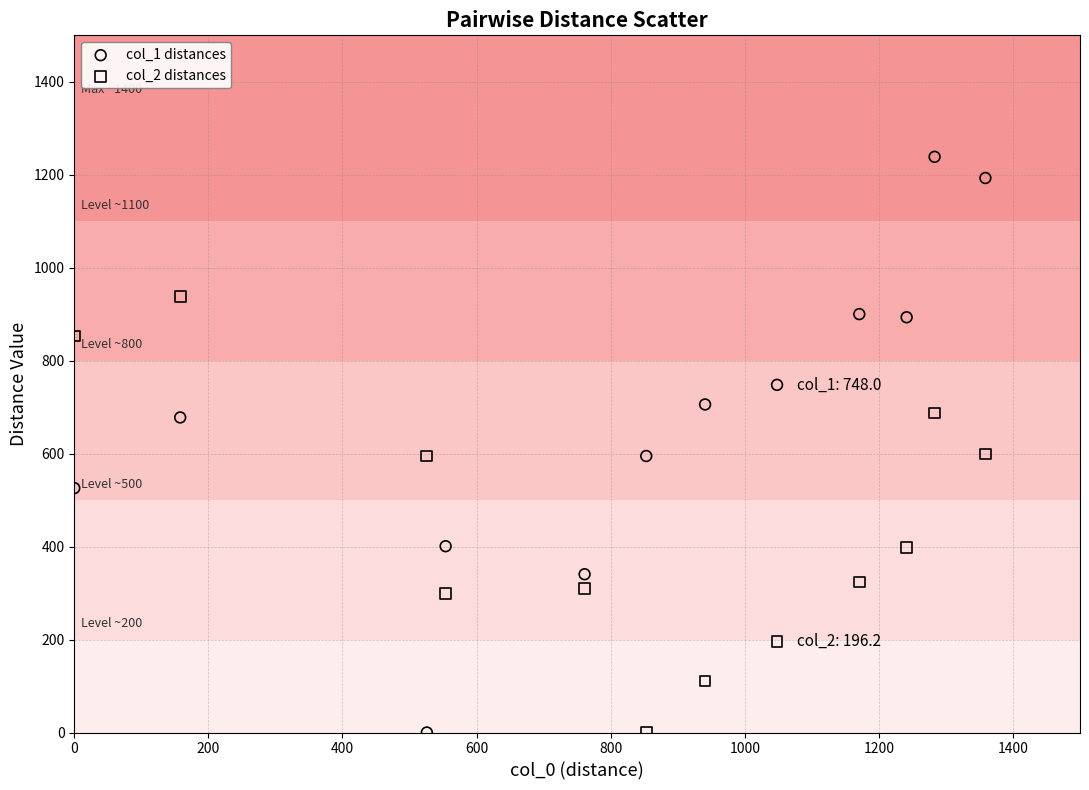

Which series reaches the maximum Y coordinate?

col_1 distances